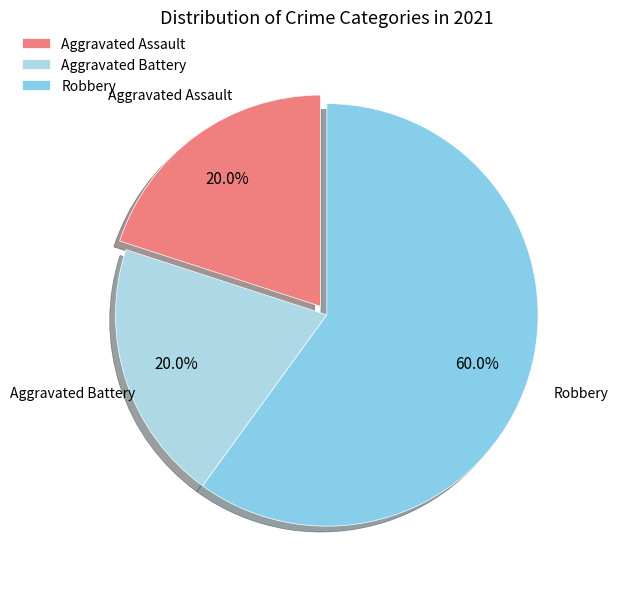

To the nearest percent, what percentage of the pie is Robbery?

60%